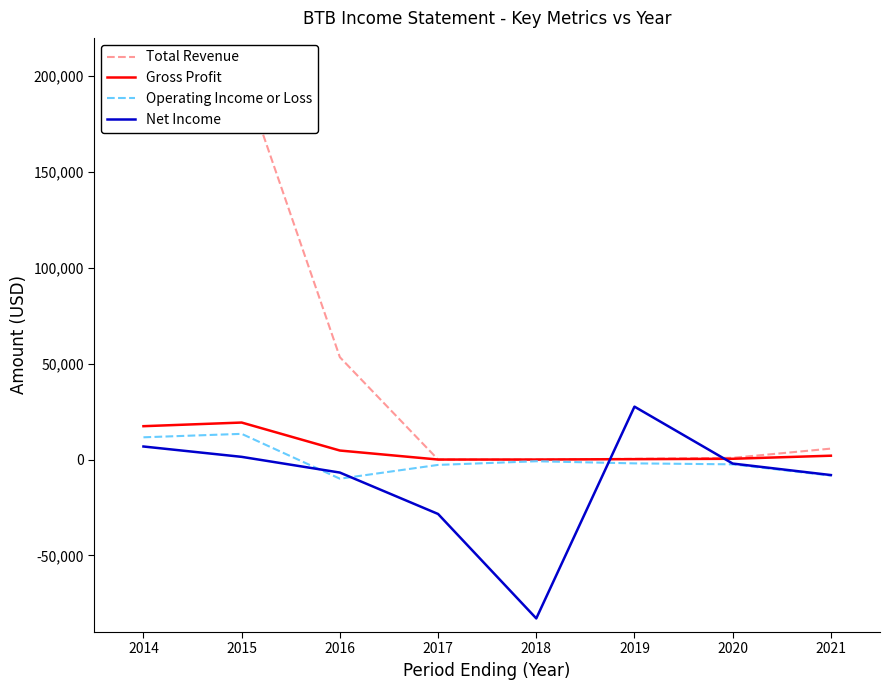

After their last crossing, which series has the higher values: Total Revenue or Net Income?

Total Revenue